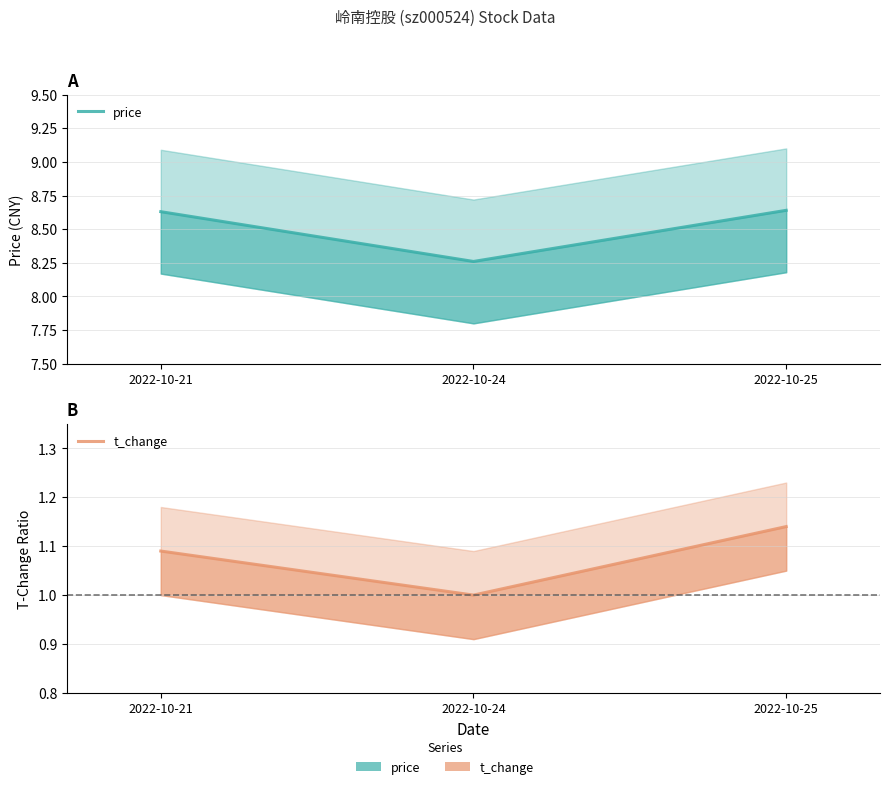

Does the chart have visible grid lines?

Yes